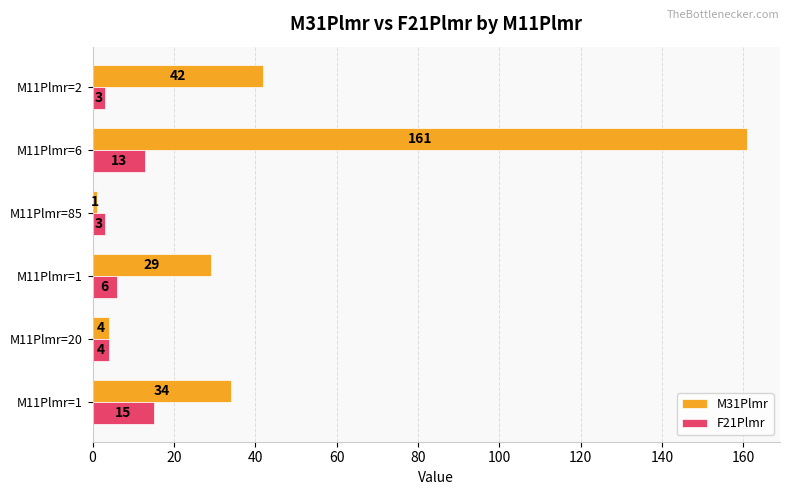

What are all the series names shown in the legend?

M31Plmr, F21Plmr